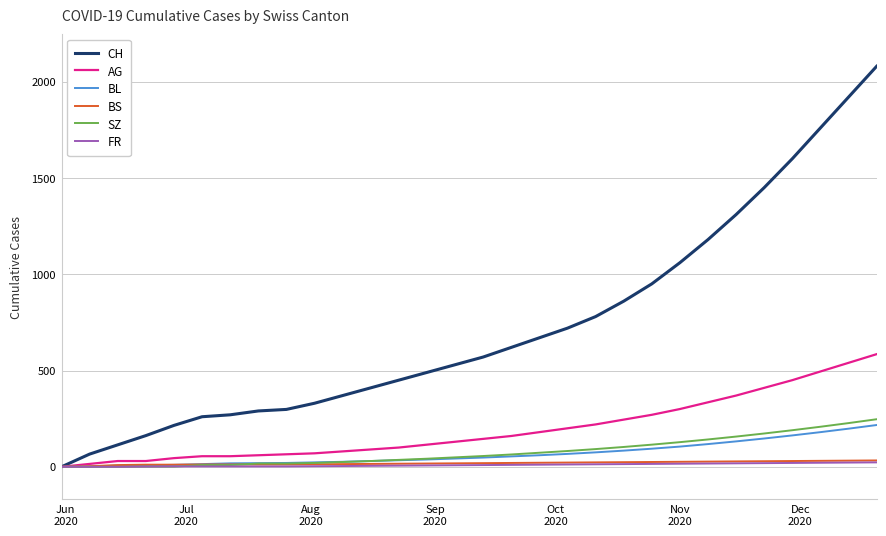

What is the greatest value displayed?

2080